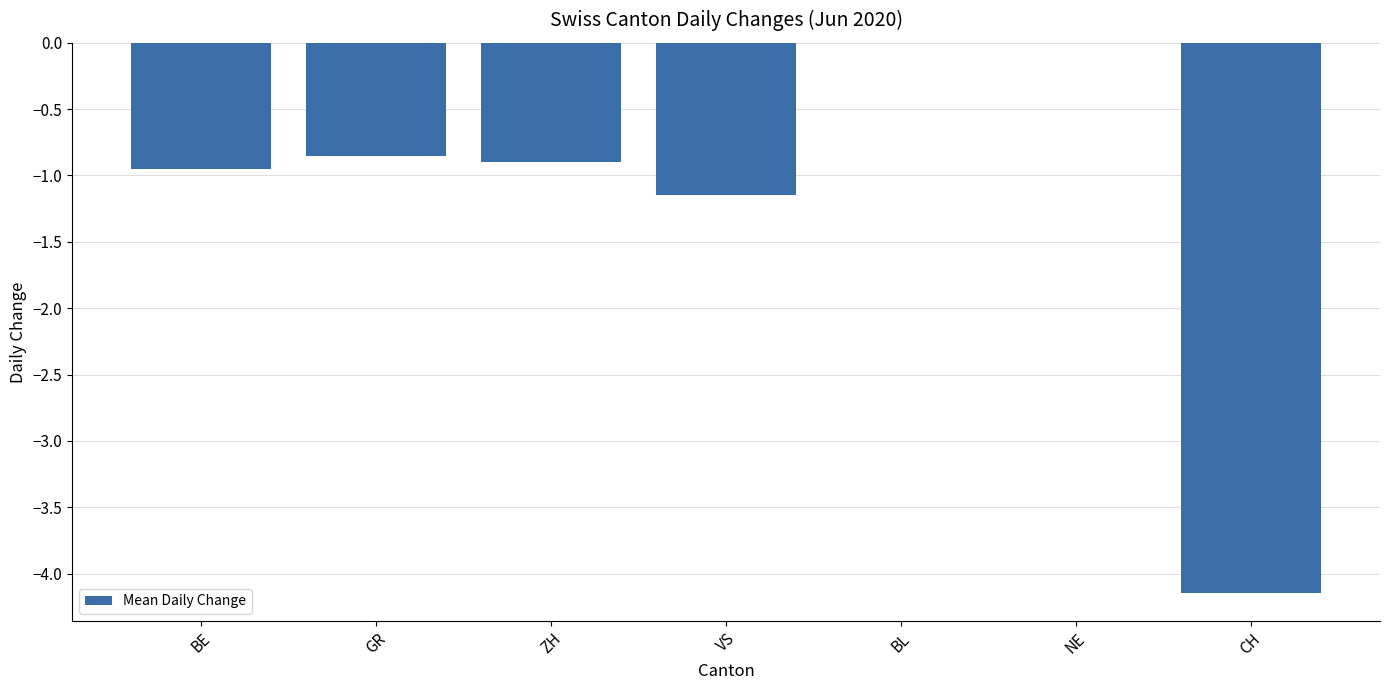

The chart shows a value of -0.9 at BE. True or false?

True